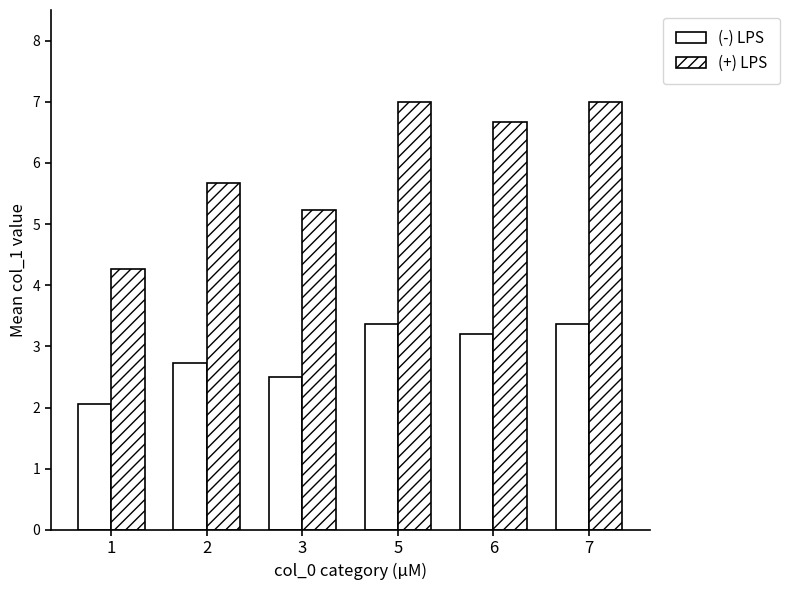

What is the value of the (+) LPS bar at the 5th from the left?

6.7